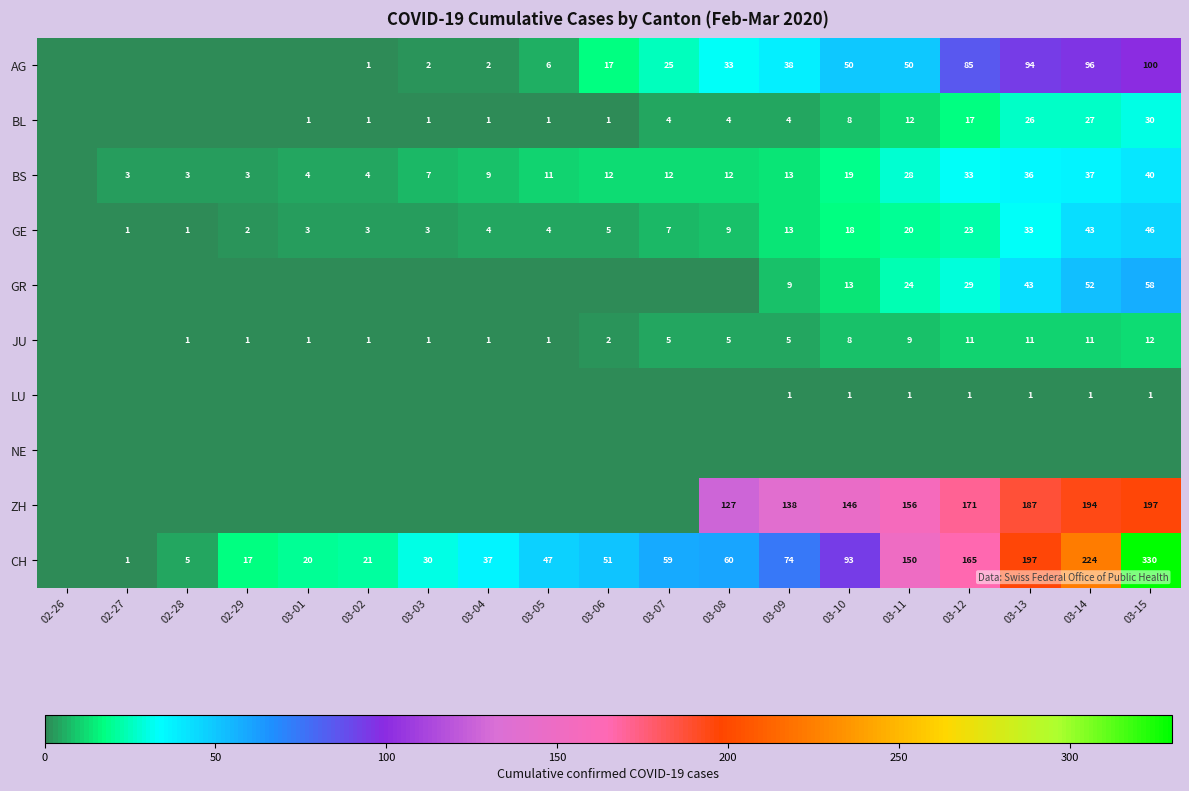

What is the difference between the AG values at 03-10 and 03-07?

25